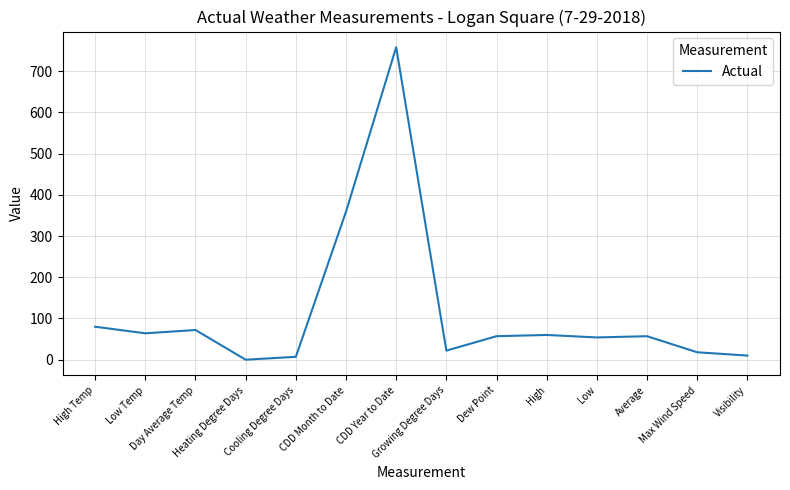

What is the maximum value shown in the chart?

758